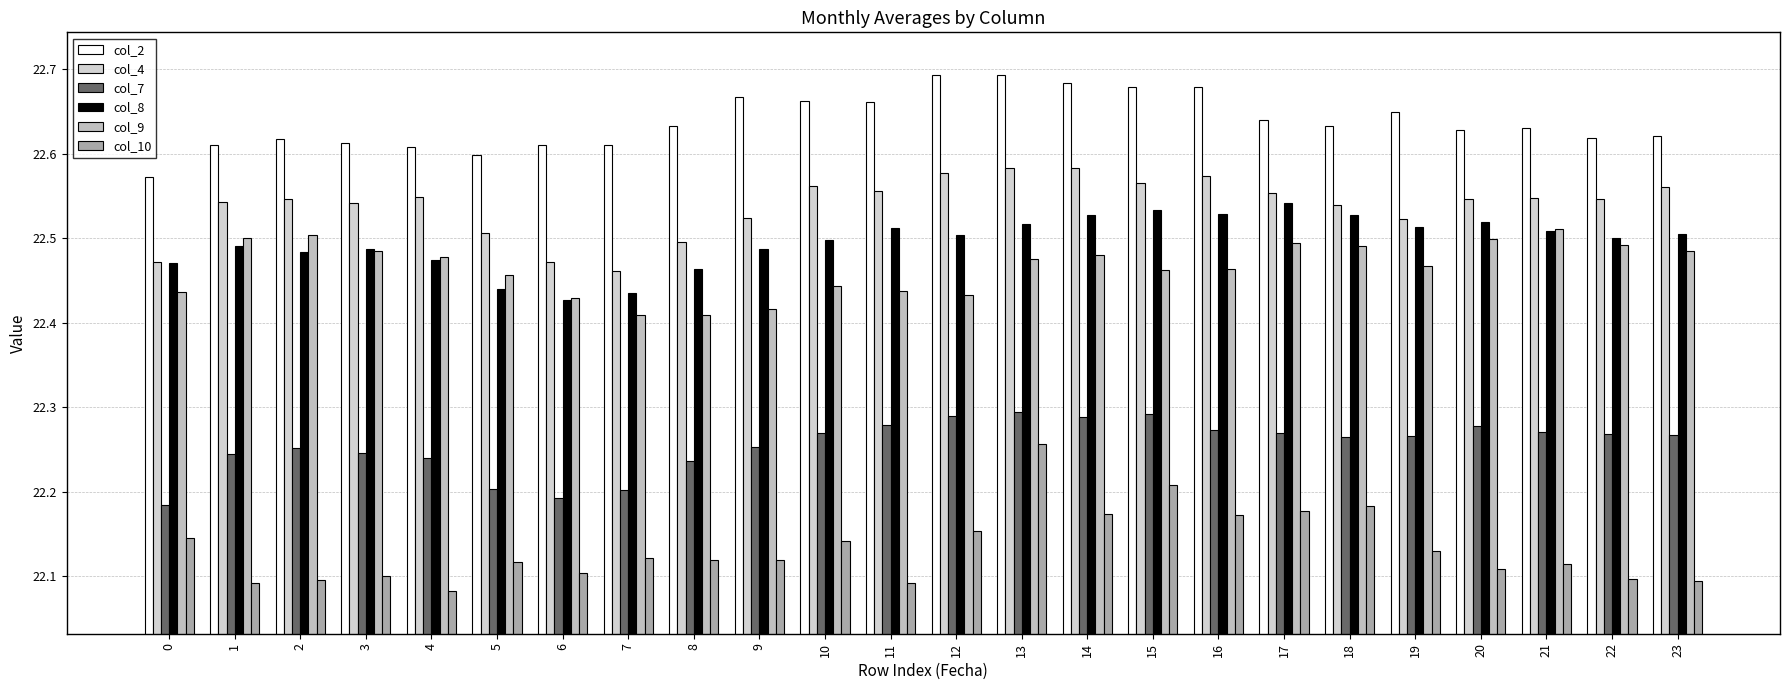

What is the difference between the maximum and minimum values in the col_9 series?

0.1